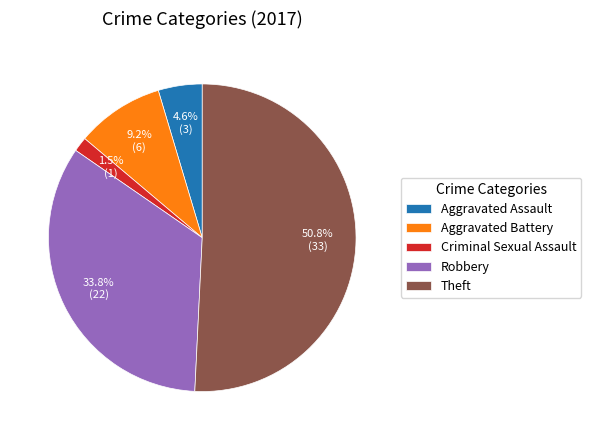

What percentage is NOT represented by Aggravated Battery?

90.8%